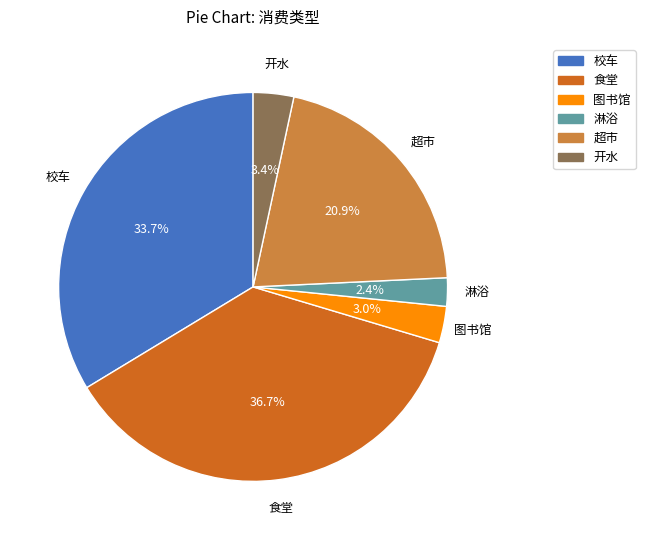

What is the ratio of the value at 图书馆 to the value at 开水?

0.9